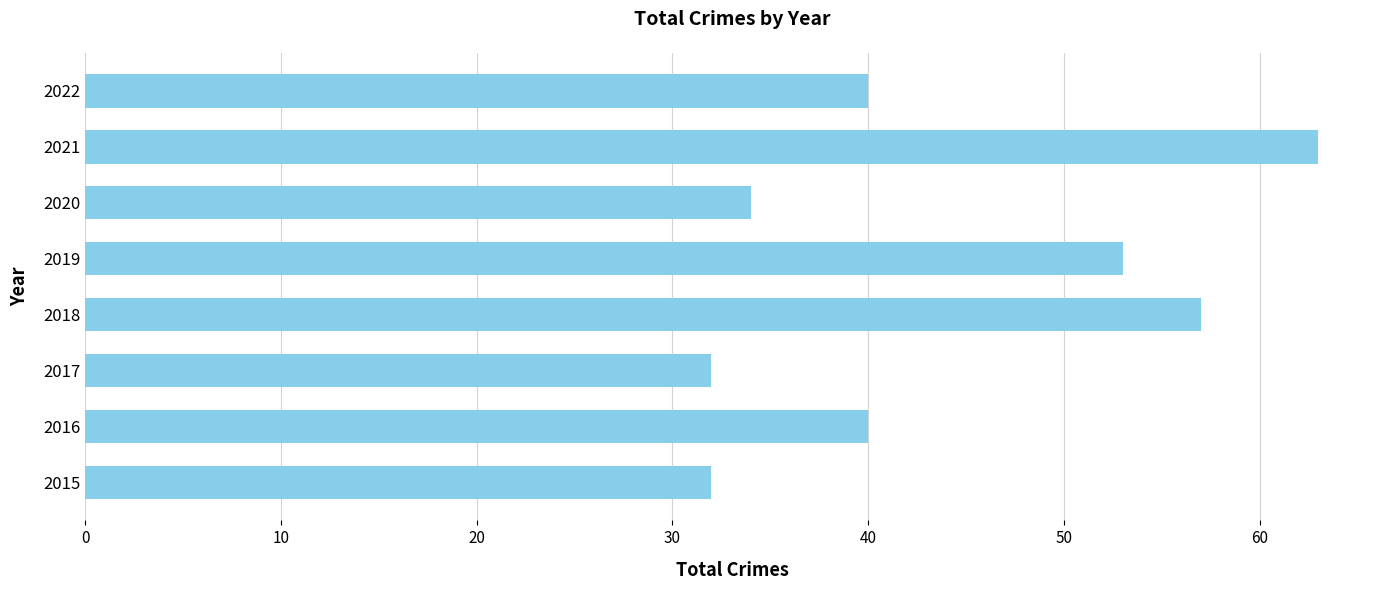

Read the value at 2017.

32